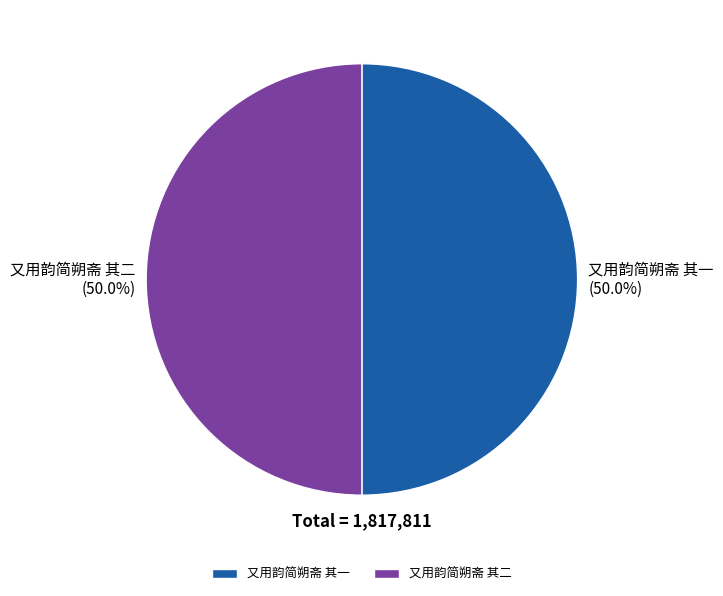

What percentage is NOT represented by 又用韵简朔斋 其二?

50.0%